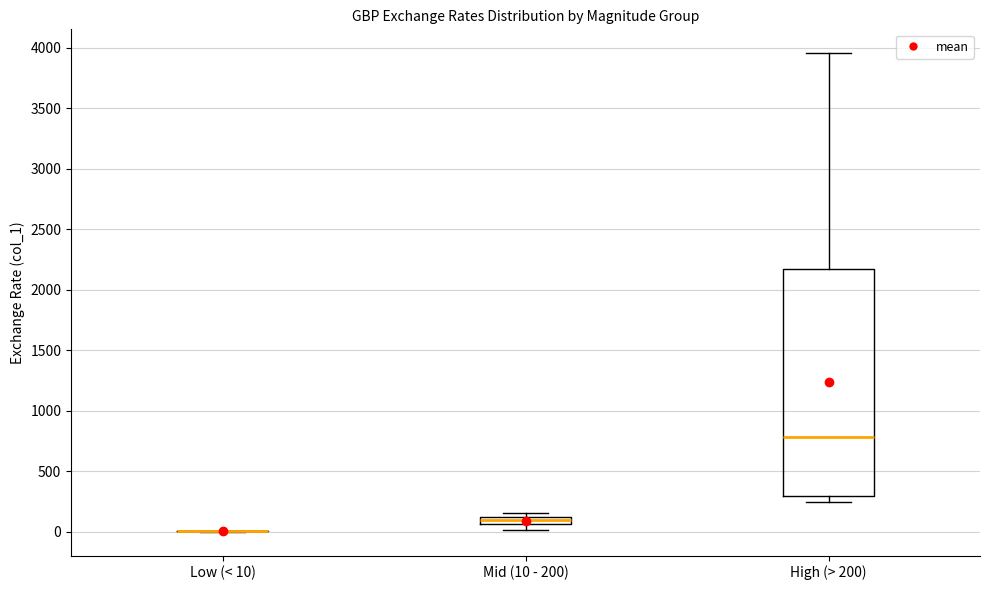

Comparing the boxes themselves (not the whiskers), which one is the tallest?

High (> 200)